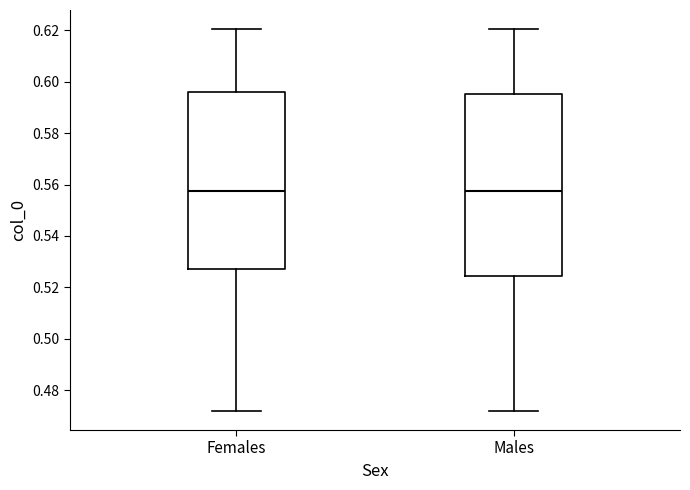

Reading left to right, read every box against the y-axis: the position of its median line, the range the box covers, and the ends of its whiskers. The values are not printed on the chart, so give them approximately, as read against the axis.

Females: median 0.558, box 0.528 to 0.596, whiskers 0.472 to 0.620
Males: median 0.558, box 0.524 to 0.596, whiskers 0.472 to 0.620